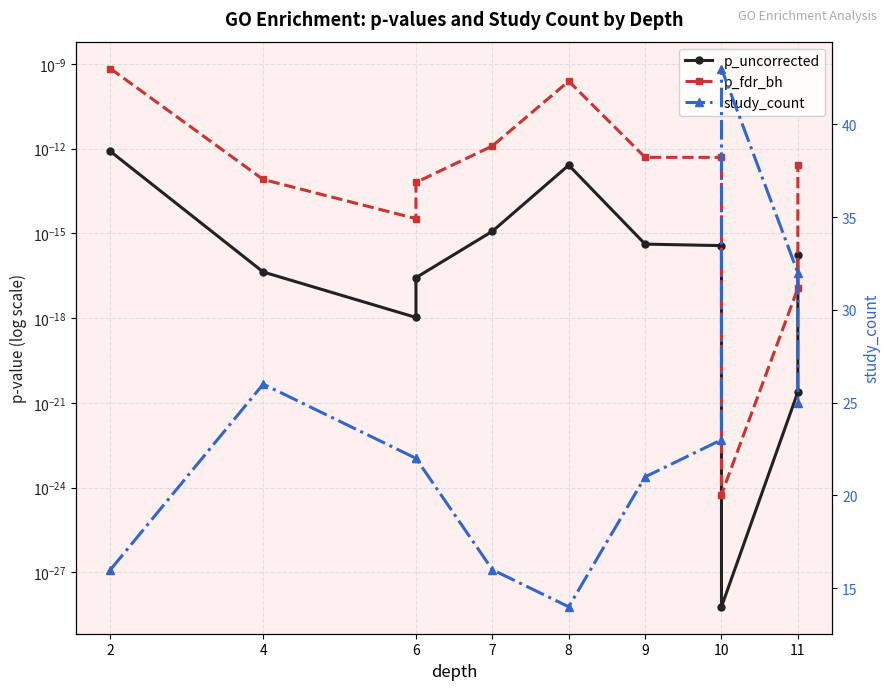

True or false: p_uncorrected and p_fdr_bh intersect in this chart.

False